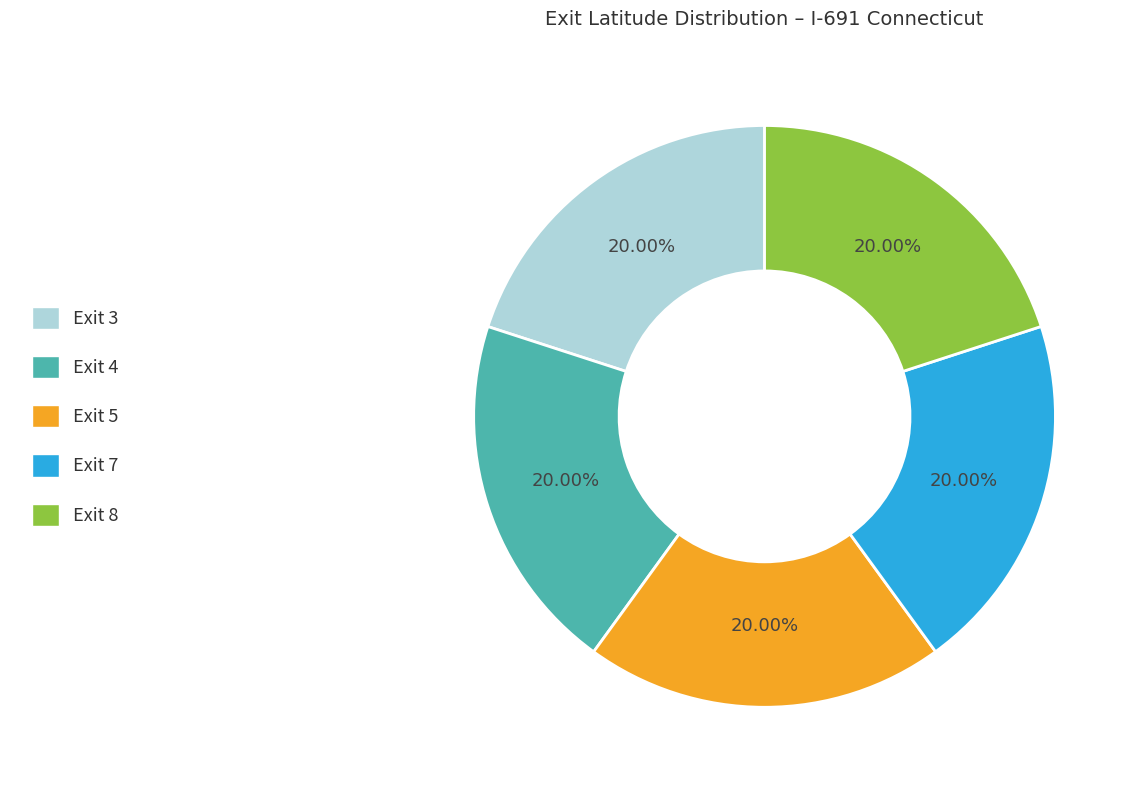

To the nearest percent, what is the average slice percentage?

20%